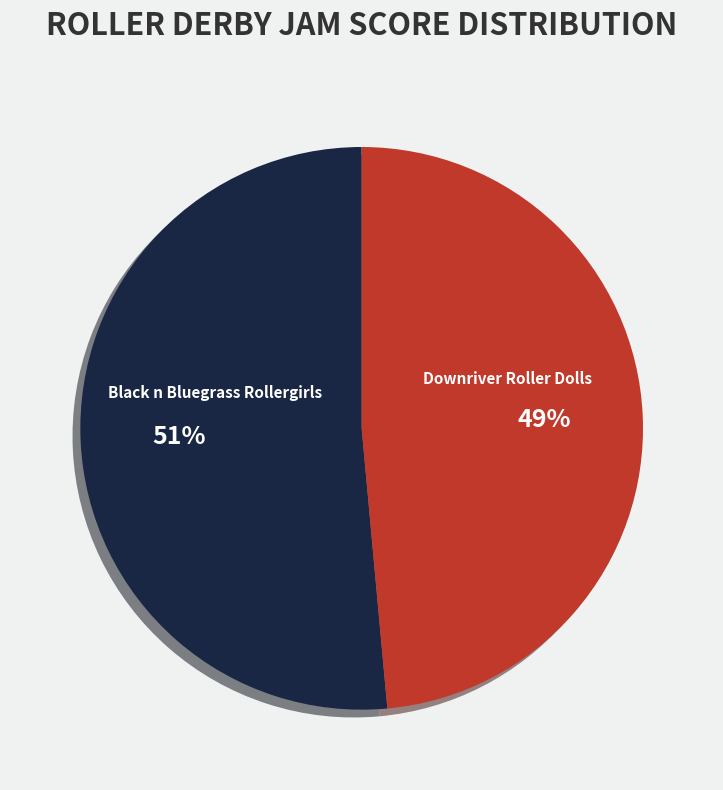

What percentage is the Black n Bluegrass Rollergirls slice, to the nearest percent?

51%